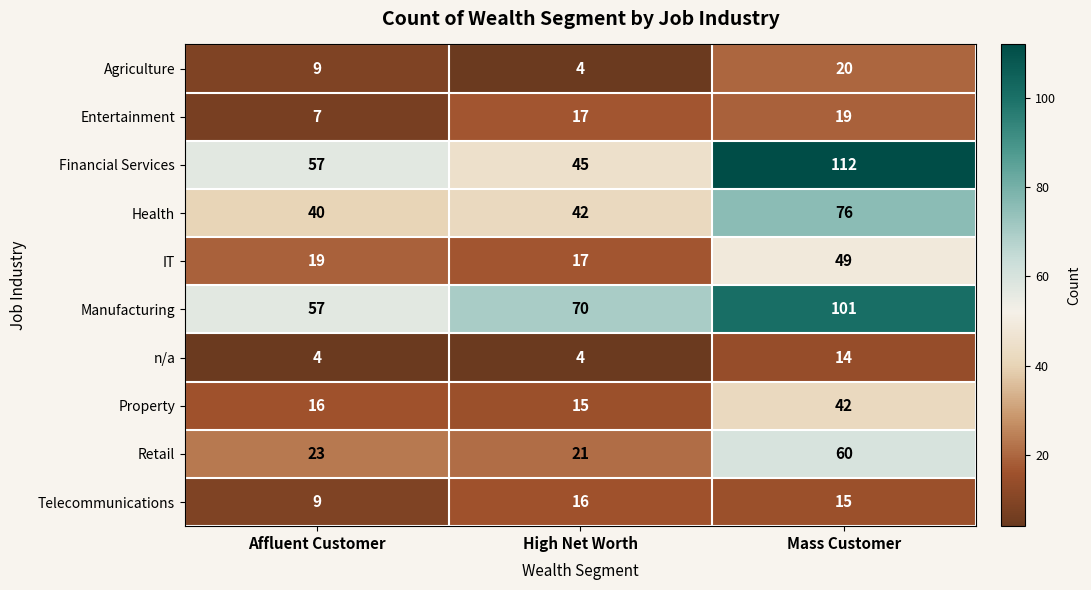

What is the total value across all series at Mass Customer?

508